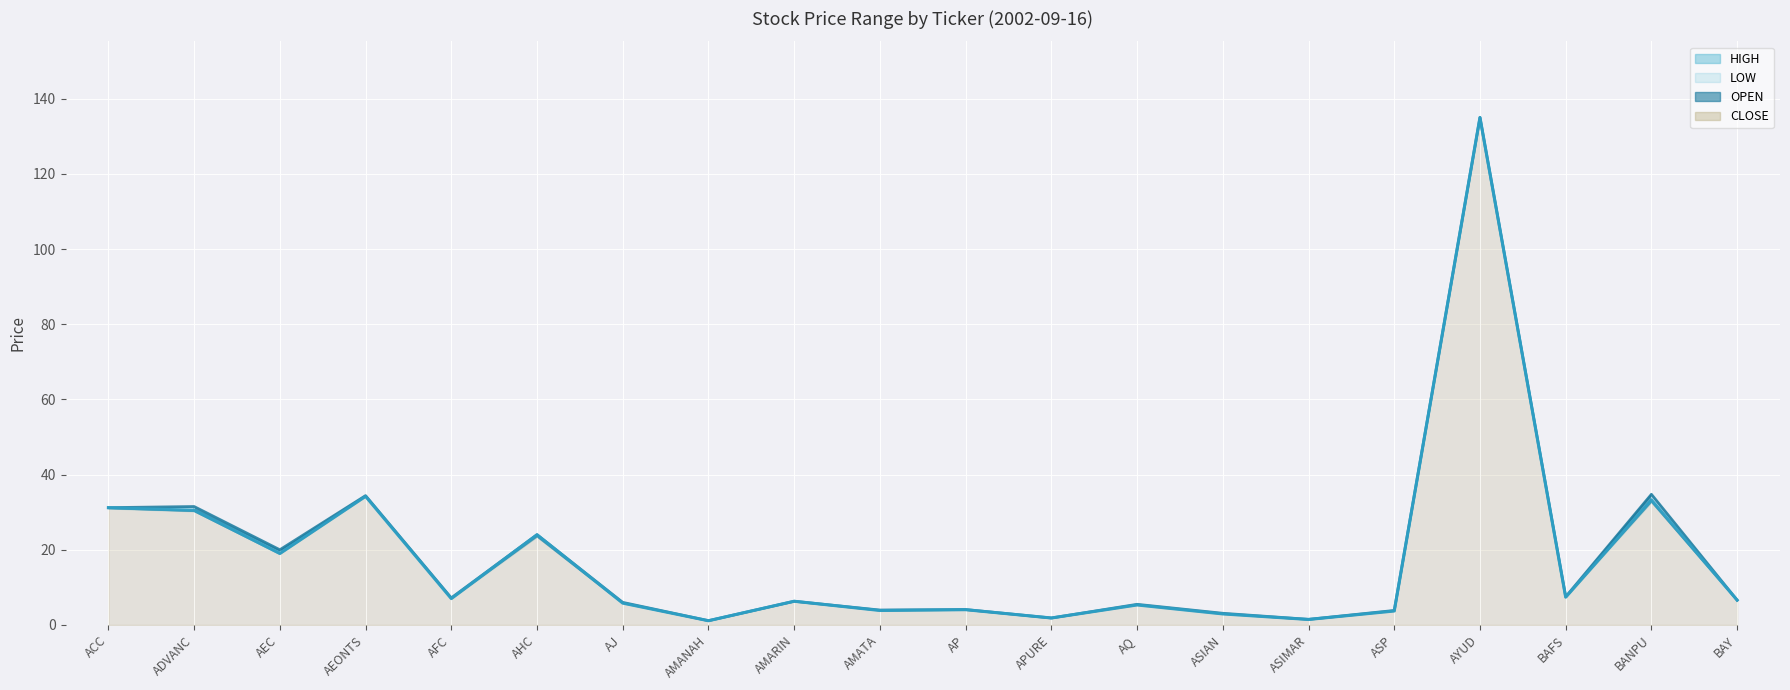

Rank the categories by LOW value from highest to lowest.

AYUD, AEONTS, BANPU, ACC, ADVANC, AHC, AEC, BAFS, AFC, BAY, AMARIN, AJ, AQ, AP, AMATA, ASP, ASIAN, APURE, ASIMAR, AMANAH